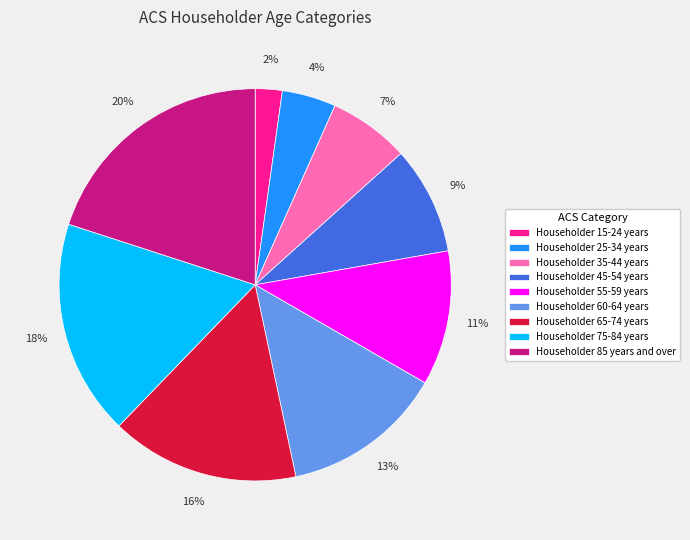

To the nearest percent, what is the average slice percentage?

11%